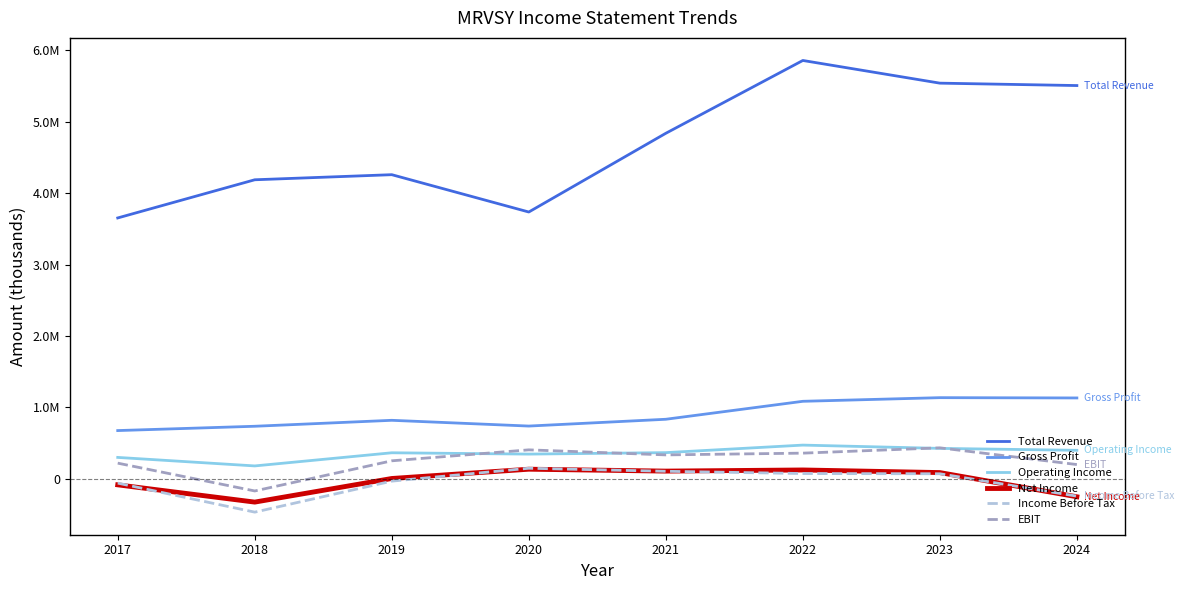

Reading right to left, list all the values displayed in this chart.

Total Revenue: 5508400	5542000	5859700	4839700	3736900	4259800	4188500	3653800
Gross Profit: 1132300	1136300	1085300	833700	738500	819100	735700	675300
Operating Income: 398900	425700	471800	366200	345700	364200	180100	299300
Net Income: -252000	86800	123400	107500	134200	4000	-326700	-84800
Income Before Tax: -243300	70300	73400	105100	147500	-33000	-467300	-60700
EBIT: 199300	433500	359100	334600	405200	251700	-170600	219000